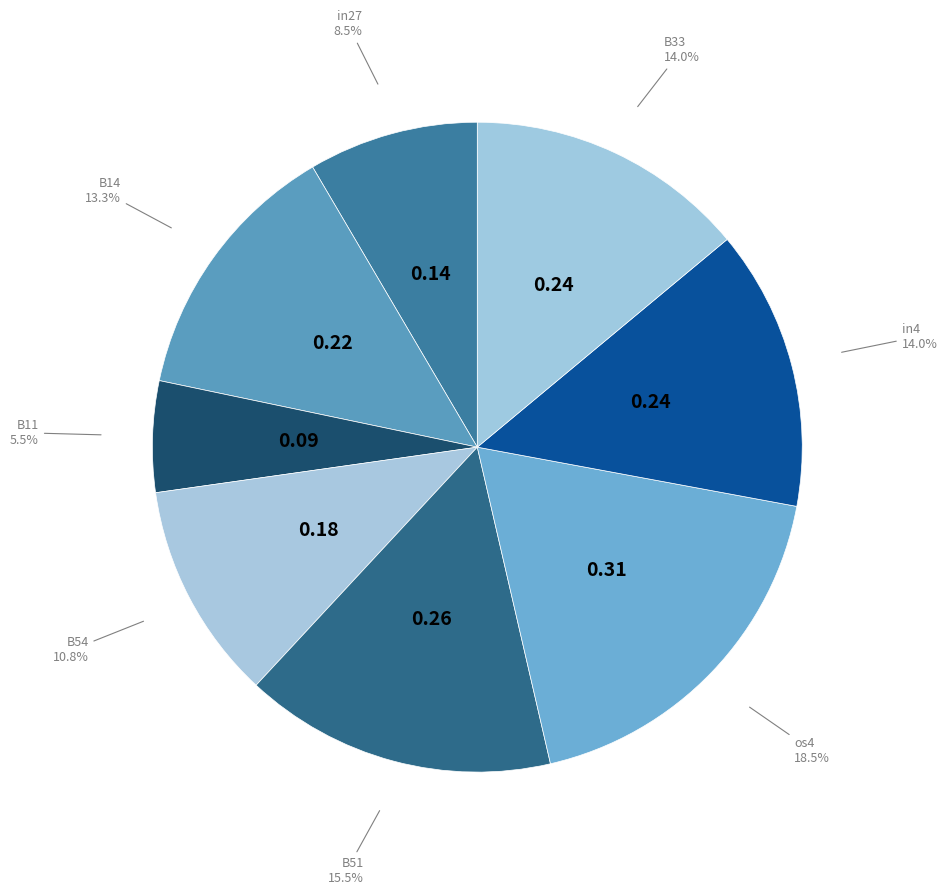

To the nearest percent, what is the difference between the largest and smallest slice percentages?

13%